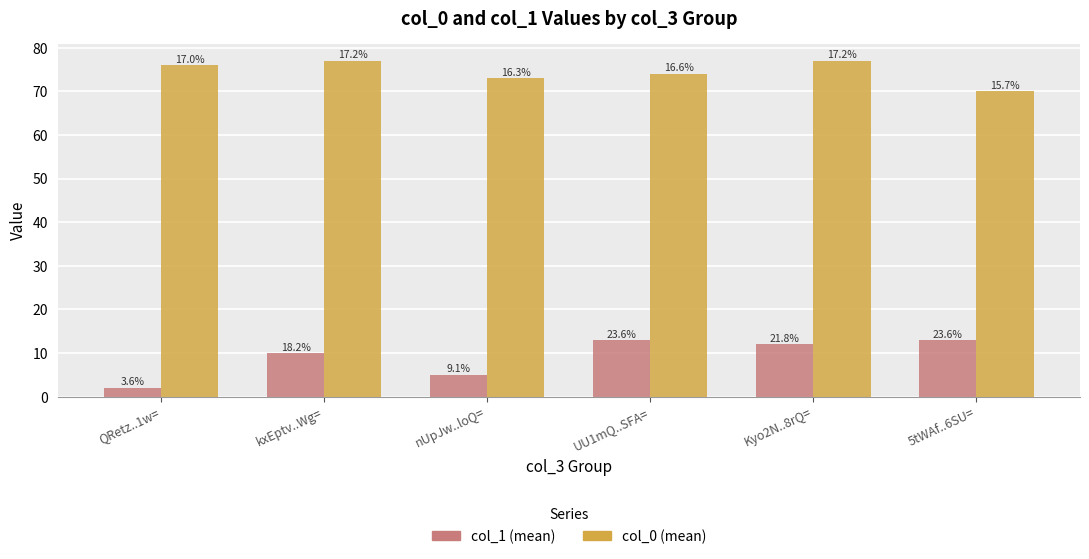

What is the value of the col_0 (mean) bar at the 2nd from the left?

77